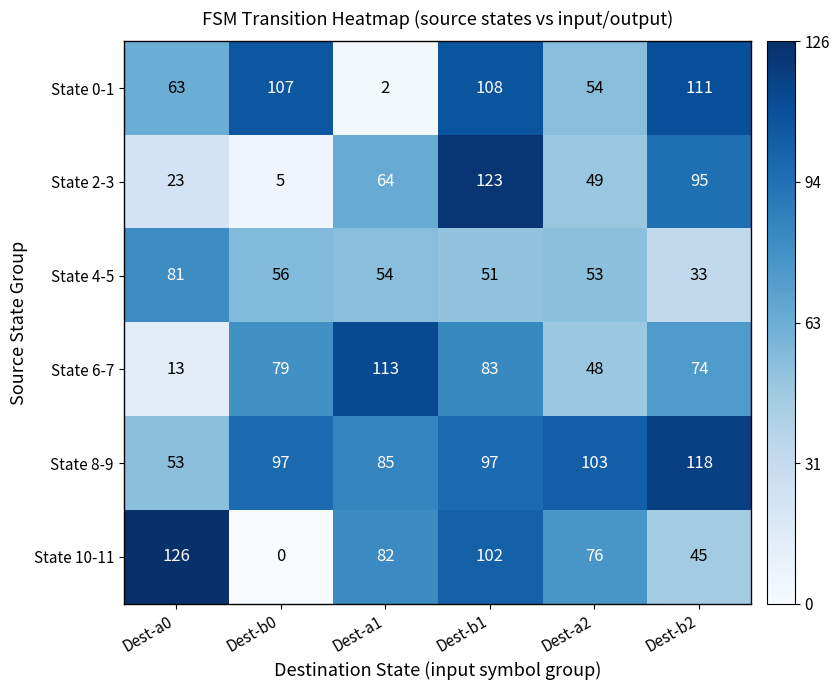

Count the State 10-11 values in the range 45 to 102.

4